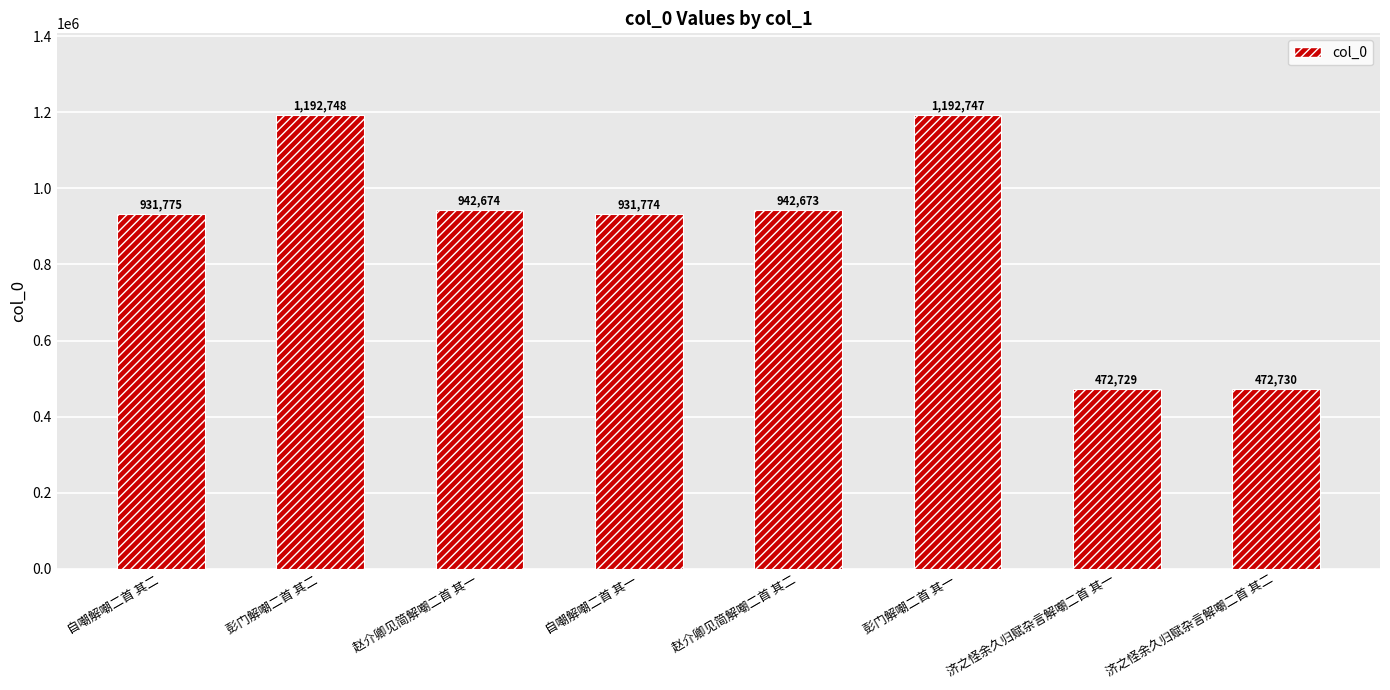

Where does the data first go above 942673?

彭门解嘲二首 其二